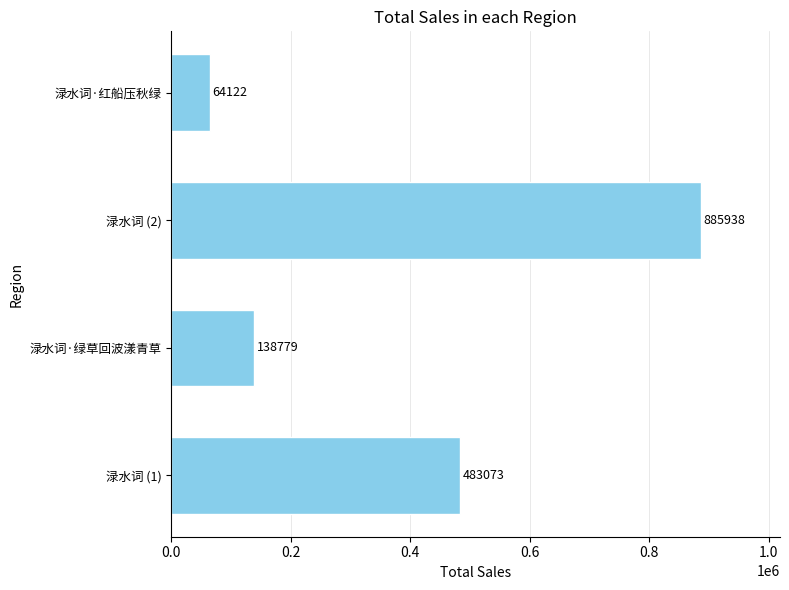

What is the difference between the maximum and minimum values?

821816